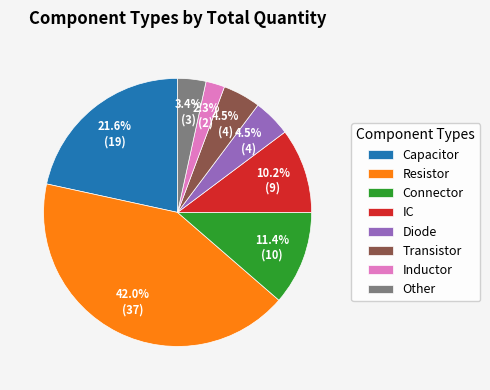

How many segments does this pie chart have?

8